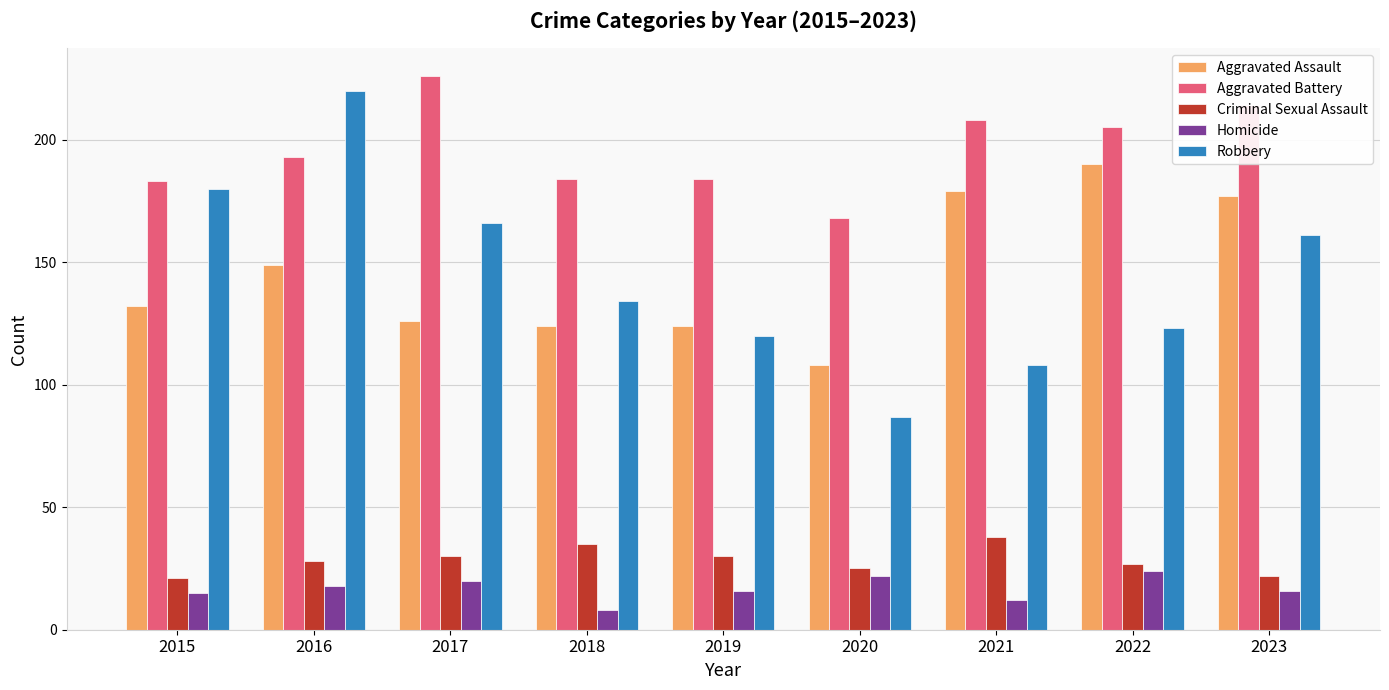

How many categories are shown in the chart?

9